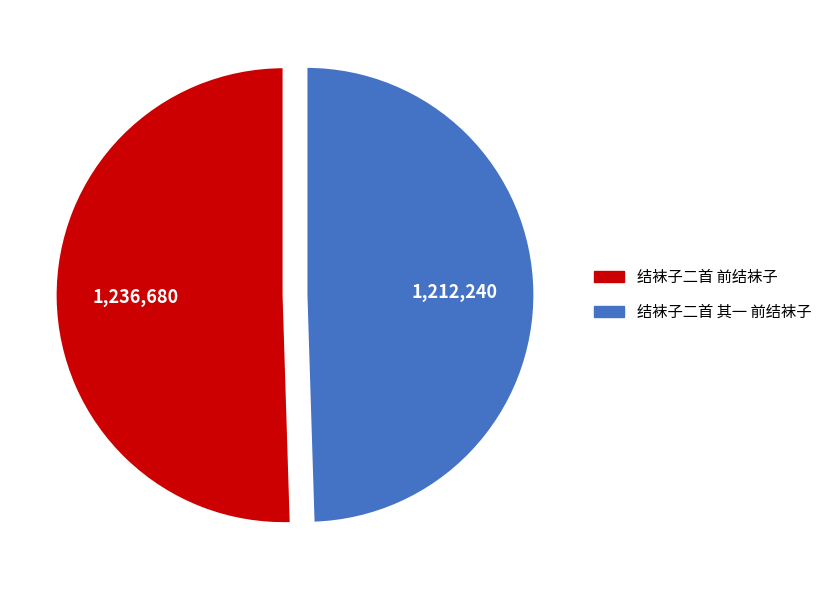

How many segments does this pie chart have?

2